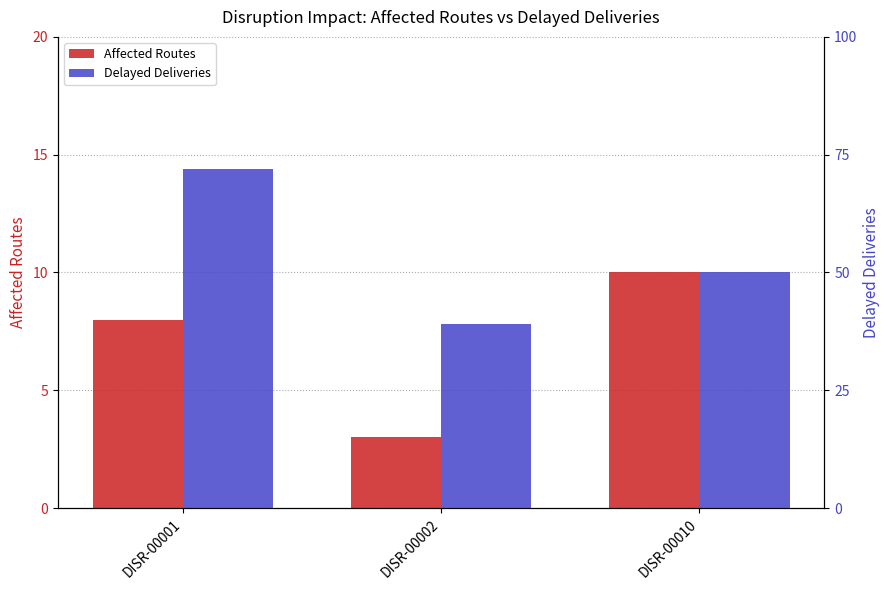

Which category has the highest value across all series?

DISR-00001